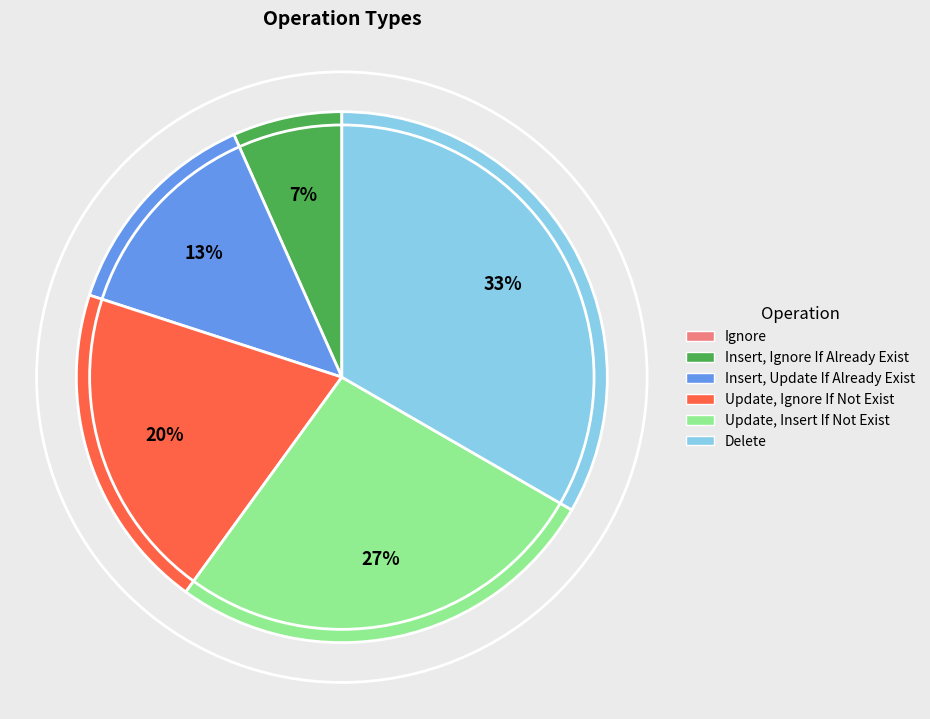

Which category has the biggest portion of the pie?

Delete